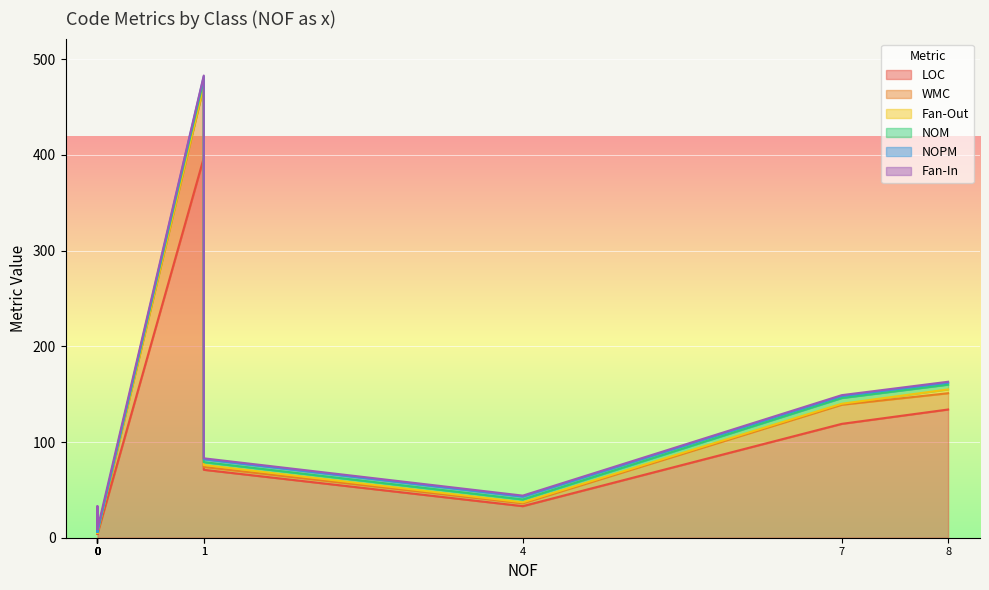

How many intersections are there between Fan-Out and NOPM?

3